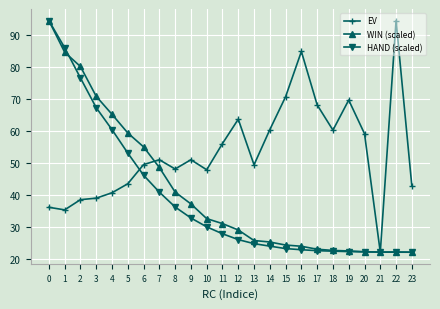

Between 11 and 14, which series saw the biggest shift?

WIN (scaled)